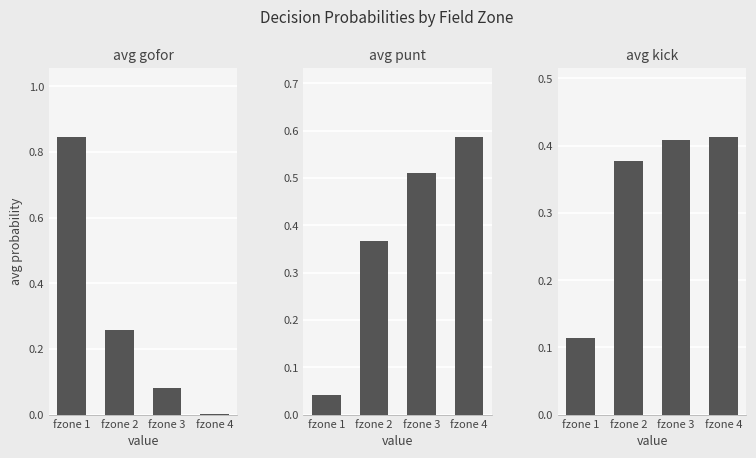

Reading left to right, extract all data points from this chart.

gofor: fzone 1=0.8	fzone 2=0.3	fzone 3=0.1	fzone 4=0.0
punt: fzone 1=0.0	fzone 2=0.4	fzone 3=0.5	fzone 4=0.6
kick: fzone 1=0.1	fzone 2=0.4	fzone 3=0.4	fzone 4=0.4